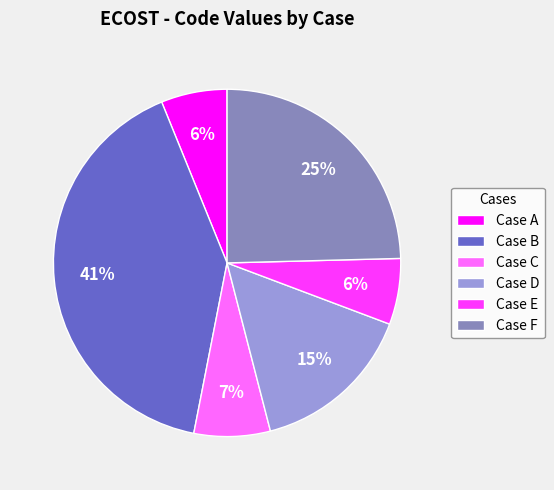

To the nearest percent, what is the combined percentage of Case F and Case D?

40%